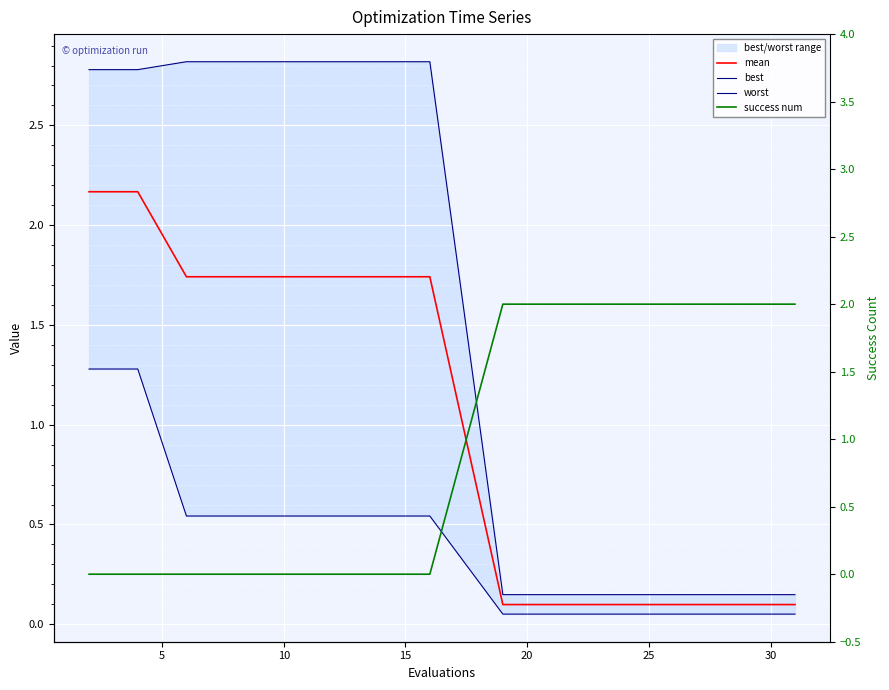

Rank the series by their maximum value, from highest to lowest.

worst, mean, success num, best